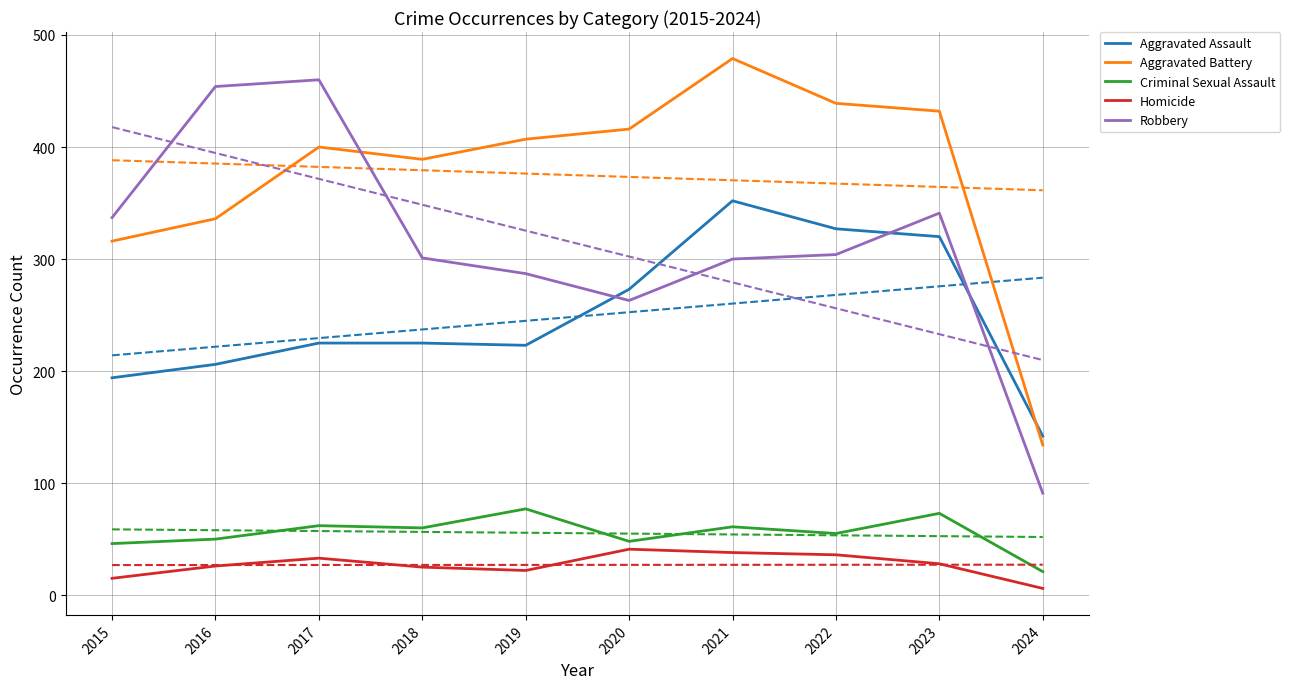

Where is the first local maximum for Aggravated Assault?

2021